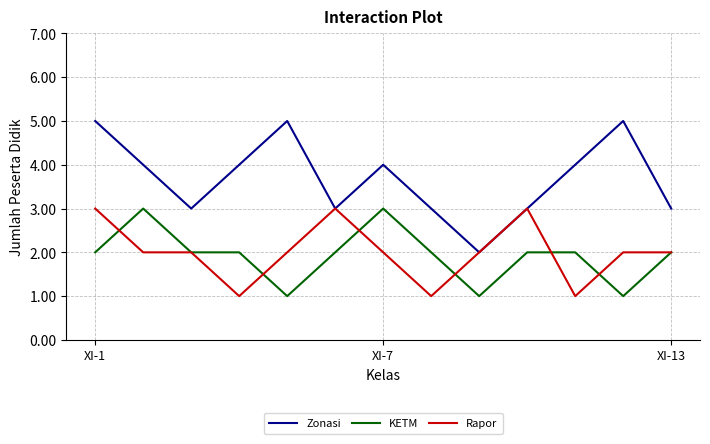

What is the maximum value shown in the chart?

5